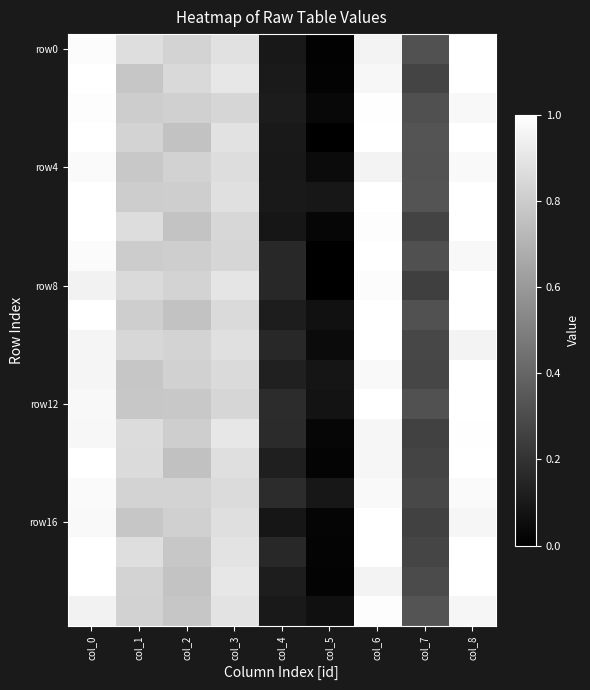

At which category is the sum across all series the highest?

col_8